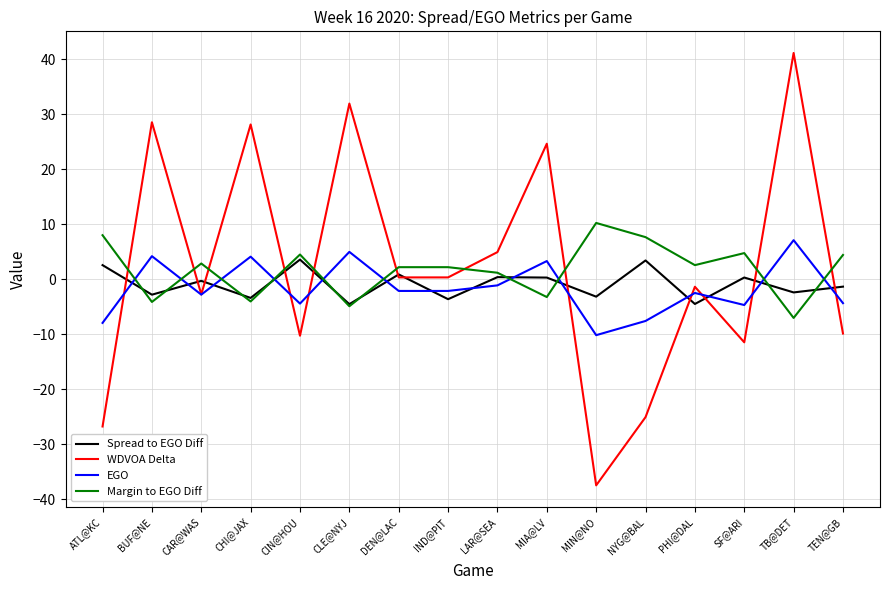

Is the value of EGO at IND@PIT greater than the value of Spread to EGO Diff at CLE@NYJ?

Yes